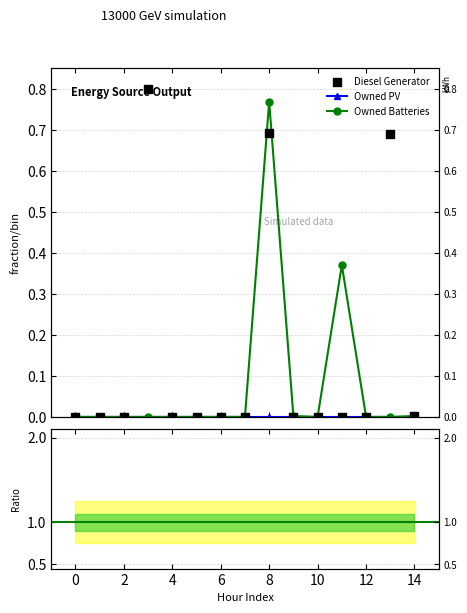

Which series reaches the maximum Y coordinate?

Diesel Generator